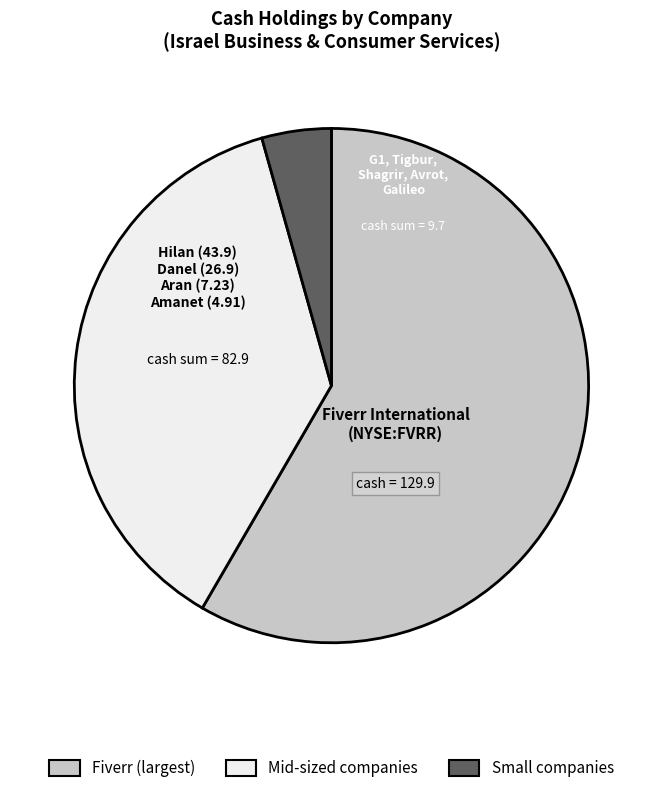

Is there any slice that represents more than half of the pie?

Yes